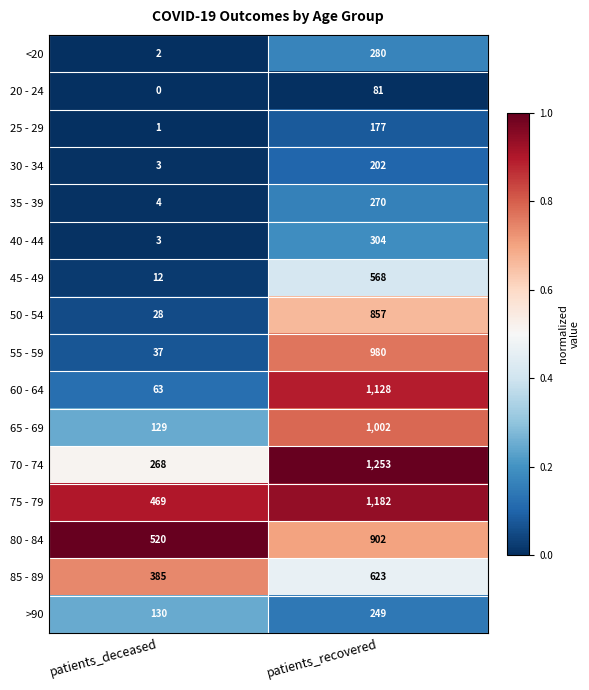

Which series has the largest range (max minus min)?

60 - 64